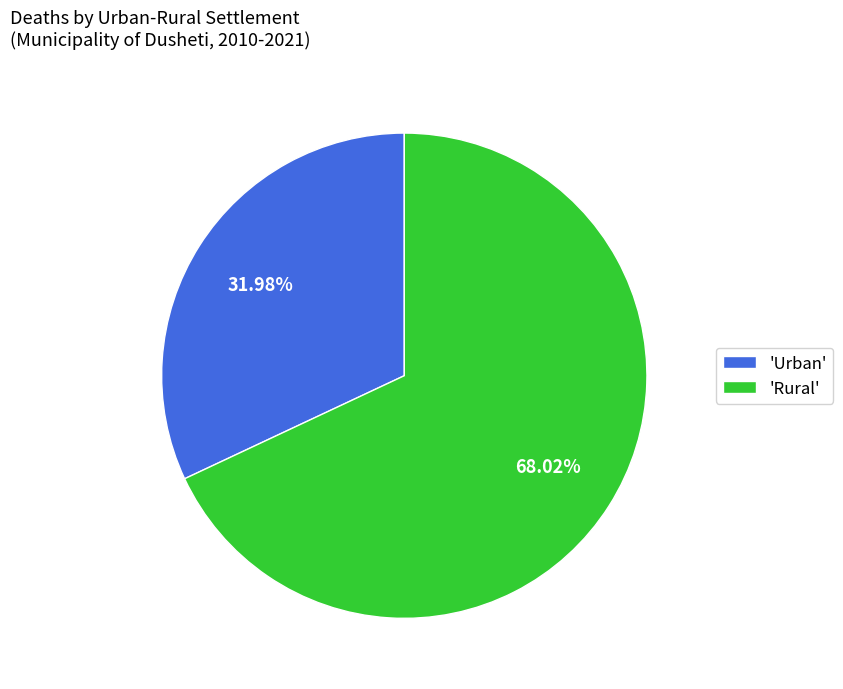

Approximately how many times larger is the value at 'Urban' compared to 'Rural'?

0.5